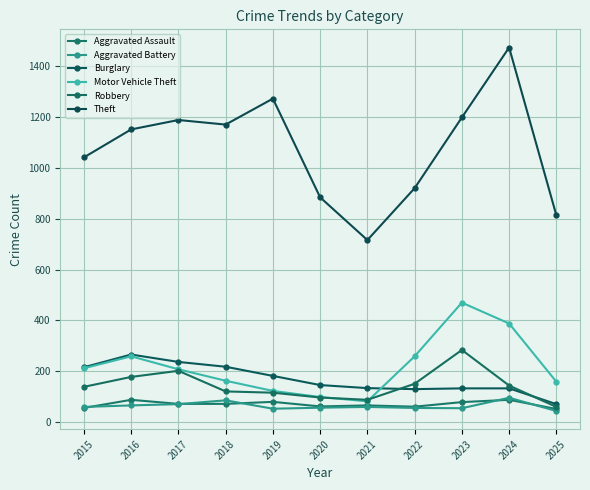

Reading left to right, extract all data points from this chart.

Aggravated Assault: 56	88	72	72	80	62	66	61	79	88	52
Aggravated Battery: 60	66	71	86	53	57	60	56	55	96	44
Burglary: 216	266	237	218	182	146	134	130	133	133	71
Motor Vehicle Theft: 212	259	208	163	123	99	82	259	470	388	159
Robbery: 139	178	202	121	116	97	88	151	284	144	60
Theft: 1041	1151	1188	1170	1272	884	716	920	1198	1473	813